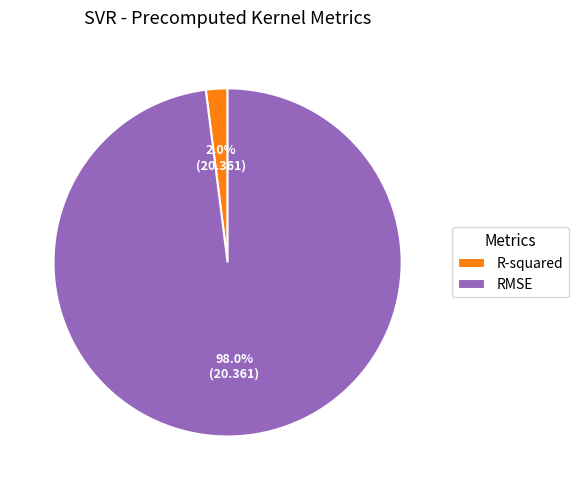

Is it true that RMSE is 98% of the pie?

True